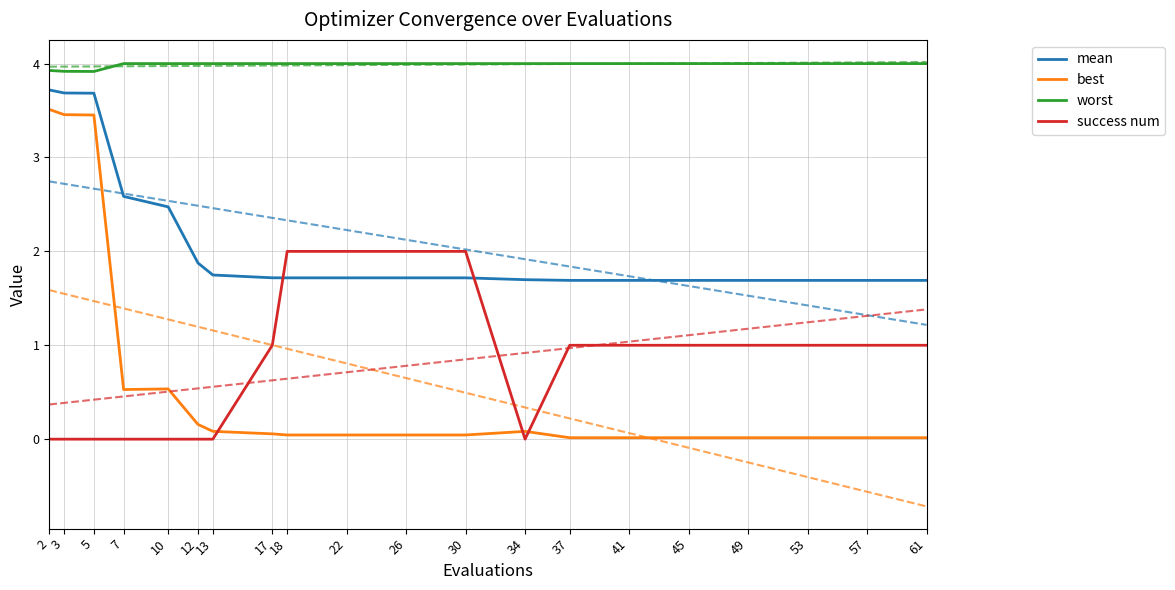

What value does the success num series have at 49?

1.0